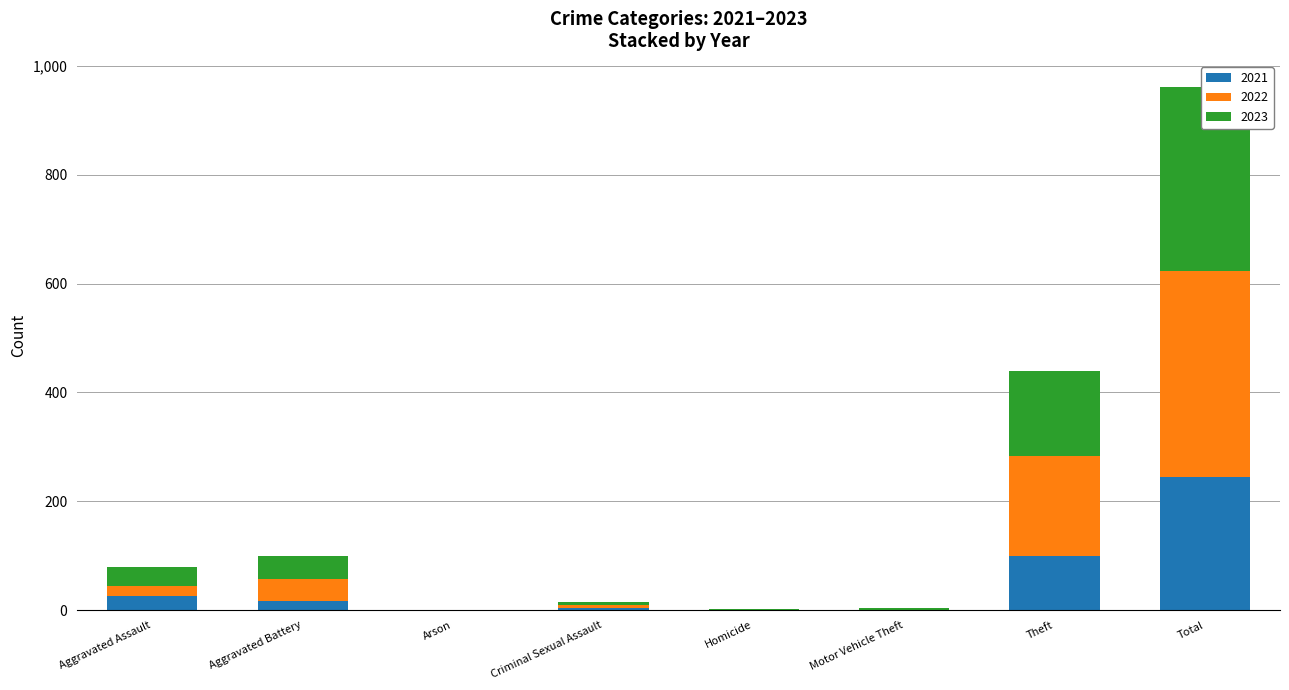

How many series are shown in this chart?

3